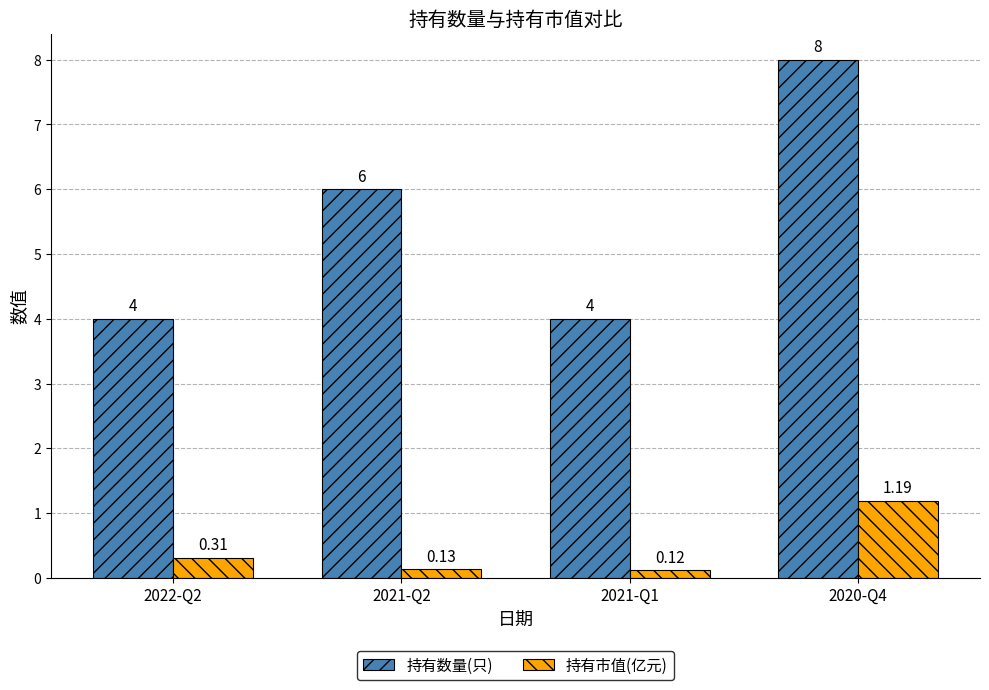

Are the bars grouped side by side (vs. stacked)?

Yes